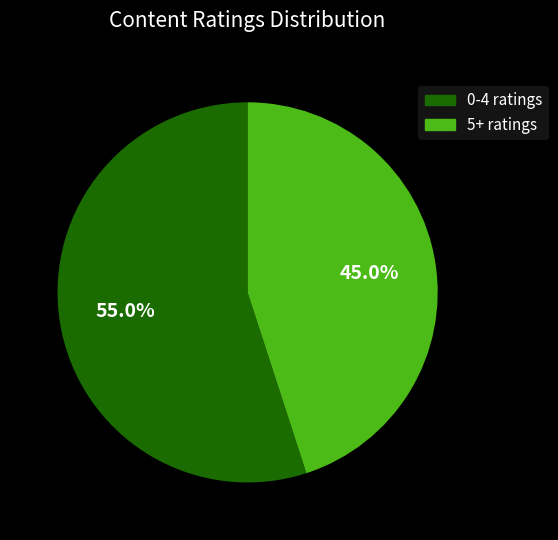

Which slice represents more than half of the pie?

0-4 ratings